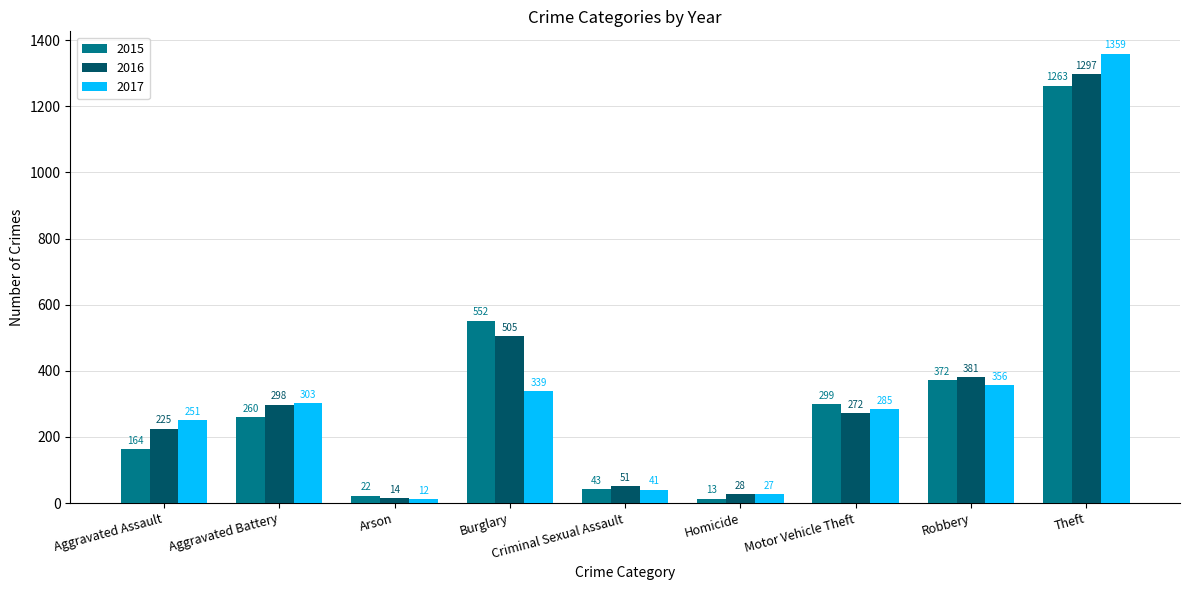

At Aggravated Assault, list the series in order from largest to smallest.

2017, 2016, 2015